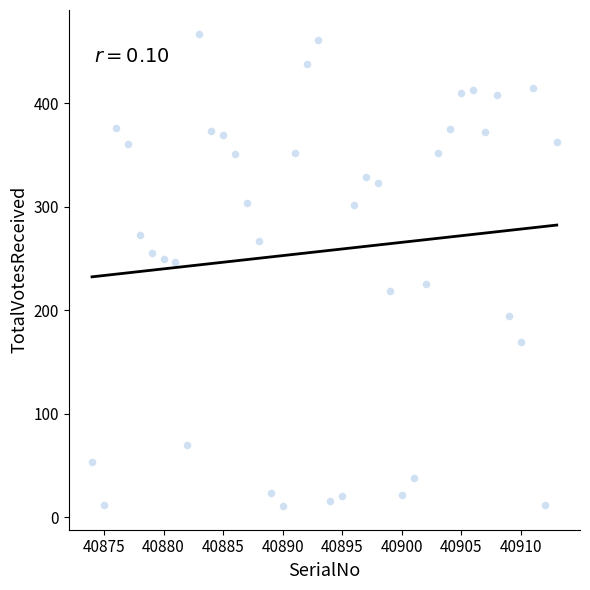

What is the range of Y values (max minus min)?

456